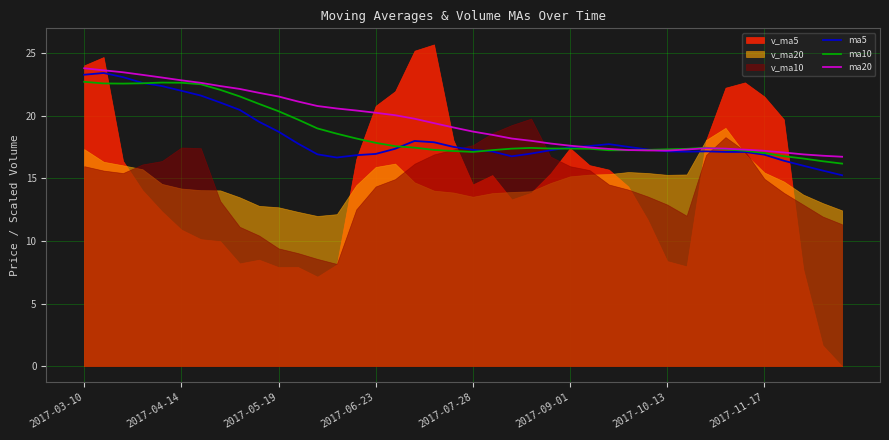

How many lines are shown in the chart?

3